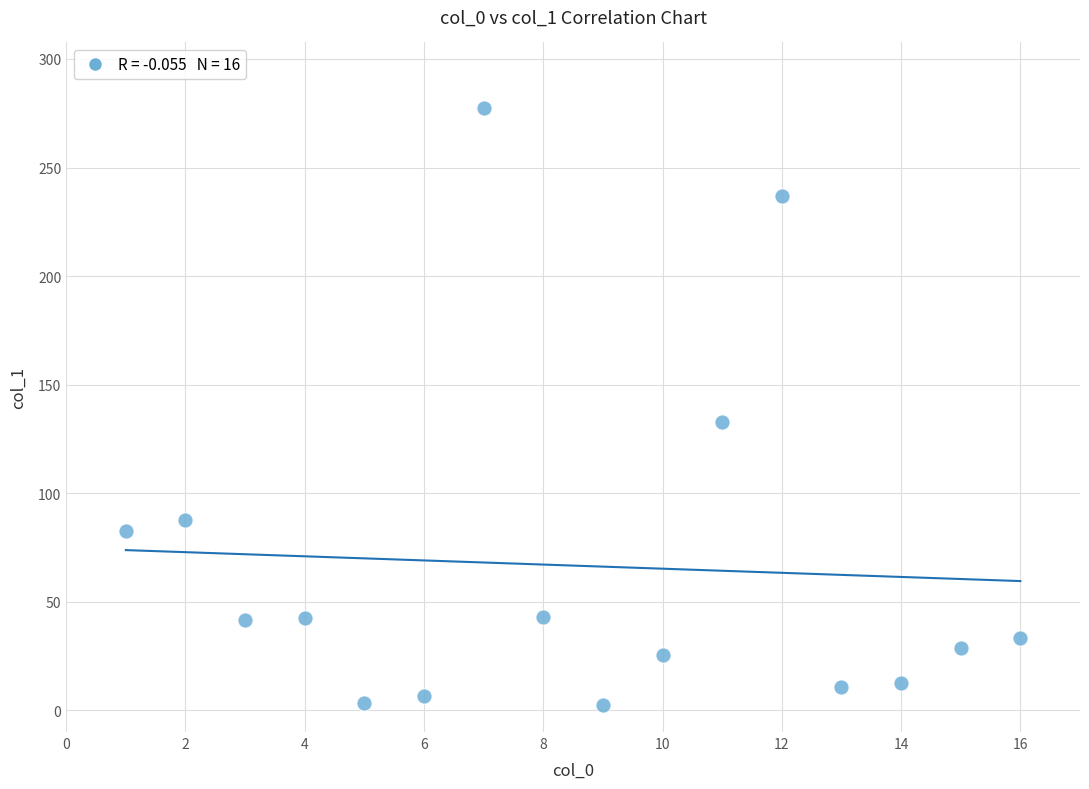

What is the range of X values (max minus min)?

15.0